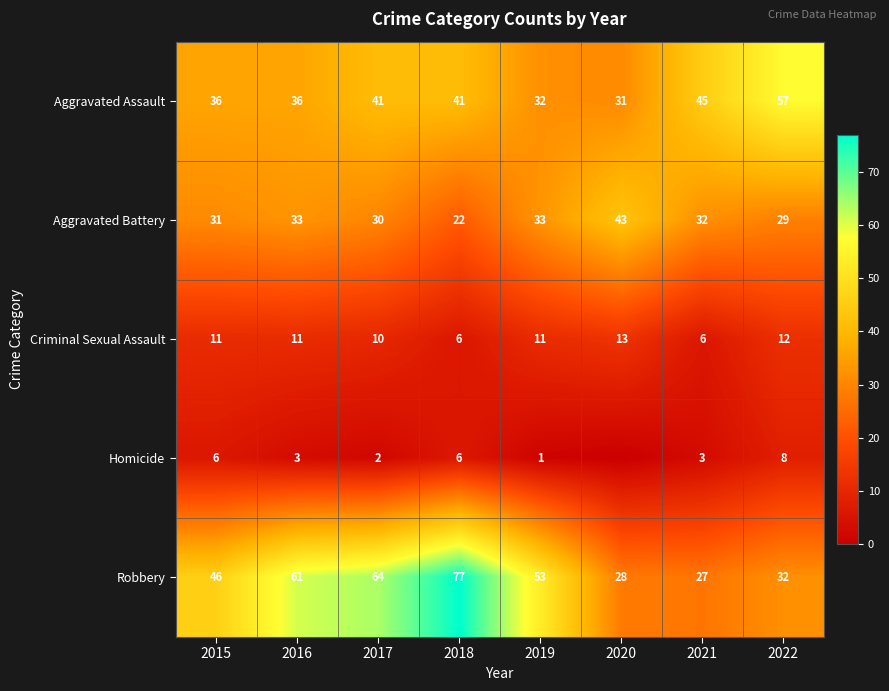

What is the sum of the Criminal Sexual Assault values at 2019 and 2016?

22